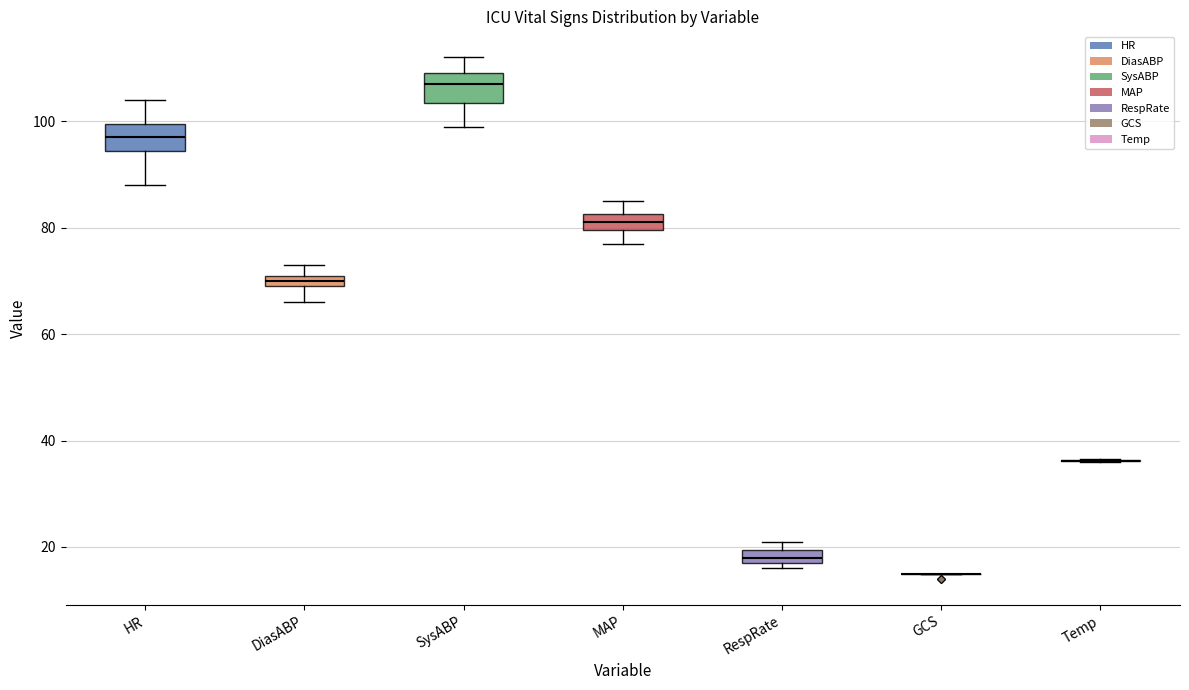

Where is the lower edge of the box for HR on the y-axis? The values are not printed on the chart, so give them approximately, as read against the axis.

94